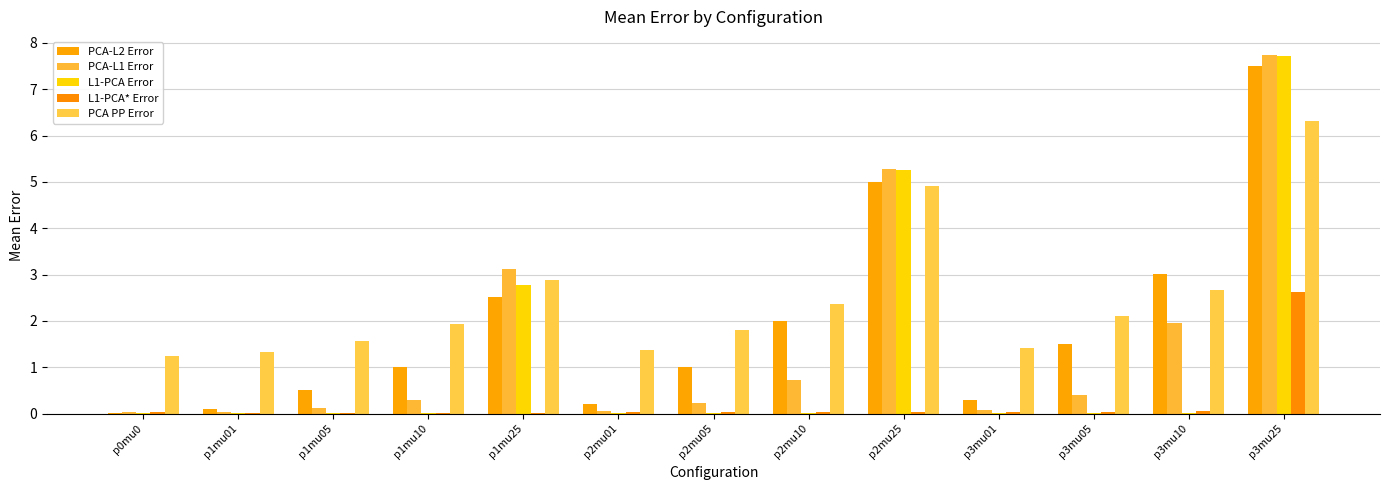

Reading left to right, what are all the values shown in this chart?

PCA-L2 Error: p0mu0=0.0	p1mu01=0.1	p1mu05=0.5	p1mu10=1.0	p1mu25=2.5	p2mu01=0.2	p2mu05=1.0	p2mu10=2.0	p2mu25=5.0	p3mu01=0.3	p3mu05=1.5	p3mu10=3.0	p3mu25=7.5
PCA-L1 Error: p0mu0=0.0	p1mu01=0.0	p1mu05=0.1	p1mu10=0.3	p1mu25=3.1	p2mu01=0.1	p2mu05=0.2	p2mu10=0.7	p2mu25=5.3	p3mu01=0.1	p3mu05=0.4	p3mu10=2.0	p3mu25=7.7
L1-PCA Error: p0mu0=0.0	p1mu01=0.0	p1mu05=0.0	p1mu10=0.0	p1mu25=2.8	p2mu01=0.0	p2mu05=0.0	p2mu10=0.0	p2mu25=5.3	p3mu01=0.0	p3mu05=0.0	p3mu10=0.0	p3mu25=7.7
L1-PCA* Error: p0mu0=0.0	p1mu01=0.0	p1mu05=0.0	p1mu10=0.0	p1mu25=0.0	p2mu01=0.0	p2mu05=0.0	p2mu10=0.0	p2mu25=0.0	p3mu01=0.0	p3mu05=0.0	p3mu10=0.1	p3mu25=2.6
PCA PP Error: p0mu0=1.2	p1mu01=1.3	p1mu05=1.6	p1mu10=1.9	p1mu25=2.9	p2mu01=1.4	p2mu05=1.8	p2mu10=2.4	p2mu25=4.9	p3mu01=1.4	p3mu05=2.1	p3mu10=2.7	p3mu25=6.3